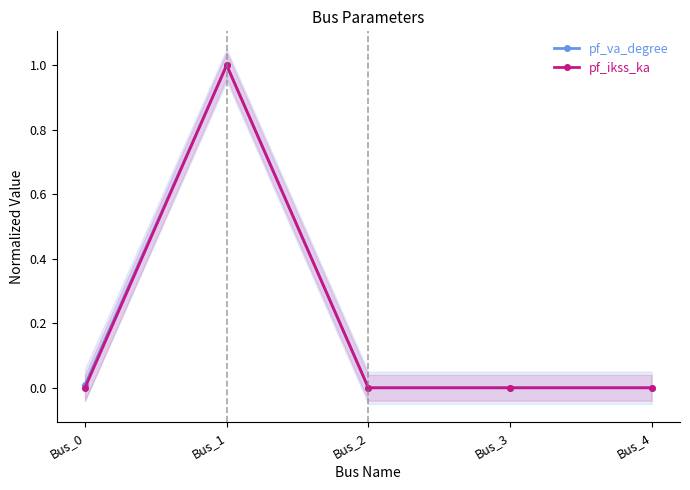

True or false: pf_ikss_ka and pf_va_degree intersect in this chart.

False